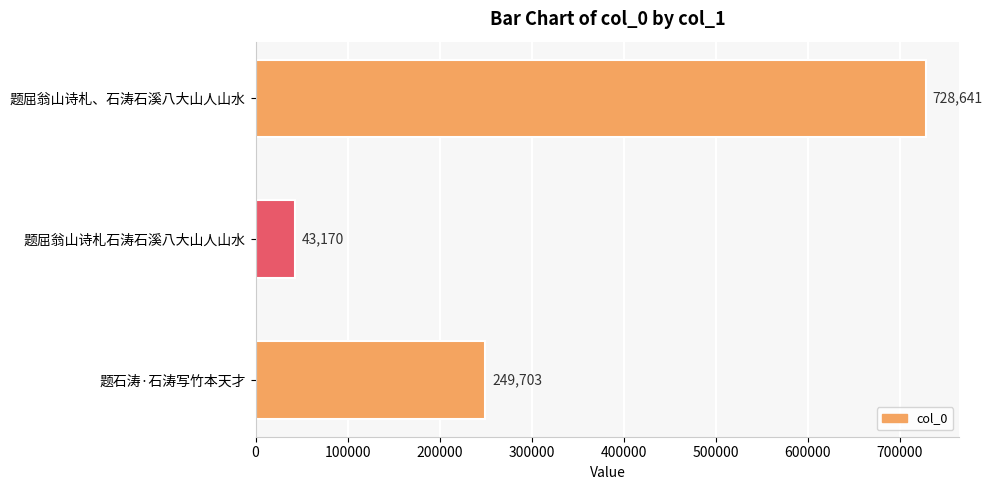

What is the label of the 1st bar from the bottom?

题石涛·石涛写竹本天才